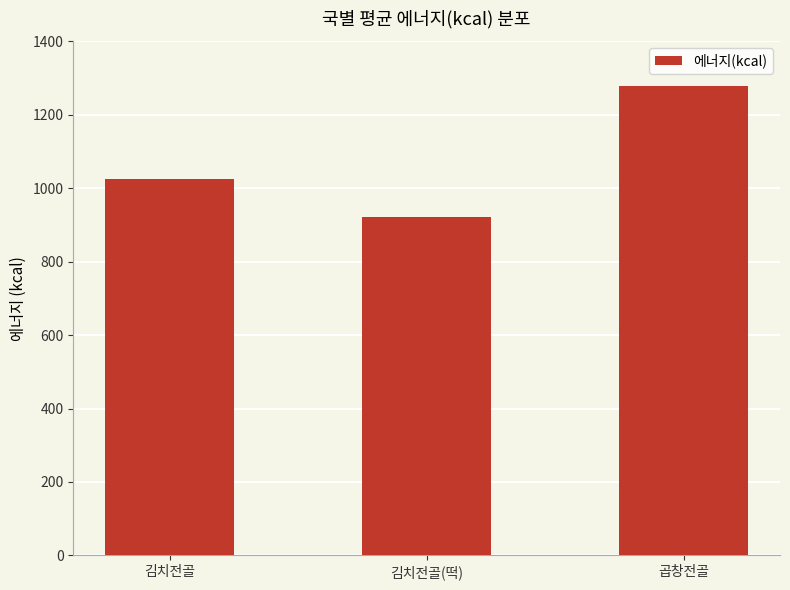

List the labels in order of value, largest first.

곱창전골, 김치전골, 김치전골(떡)